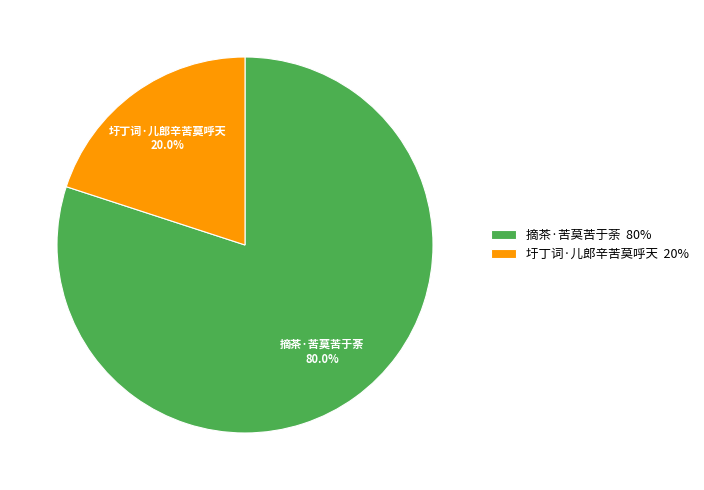

Is it true that 圩丁词·儿郎辛苦莫呼天 is 13% of the pie?

False